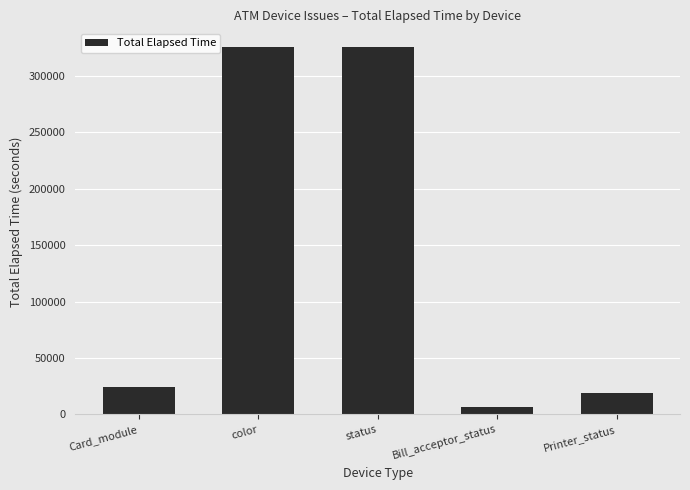

Approximately how many times larger is the value at Card_module compared to Printer_status?

1.3